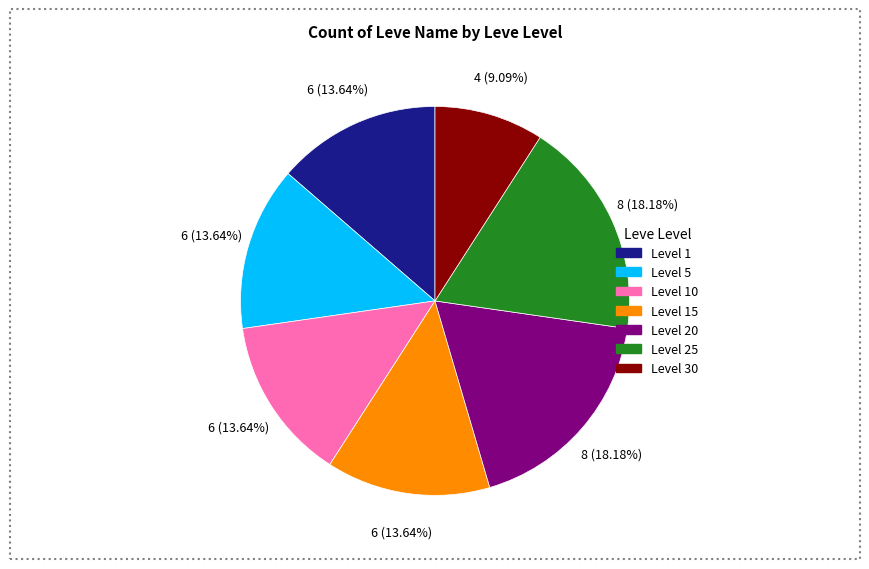

Does any single category account for the majority?

No